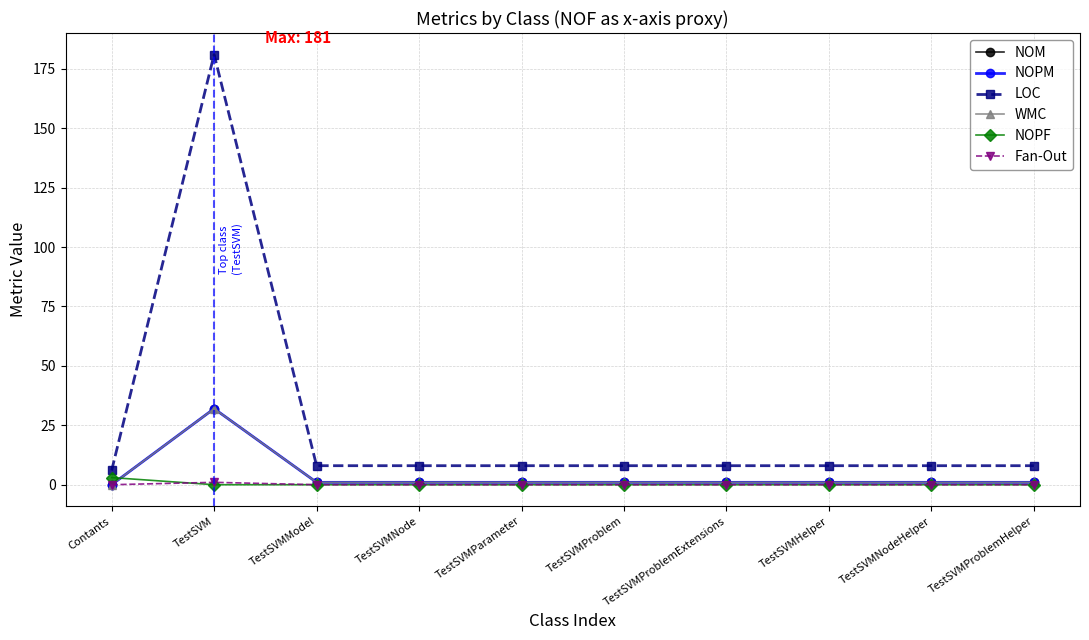

At which label is WMC closest to 16?

TestSVMModel